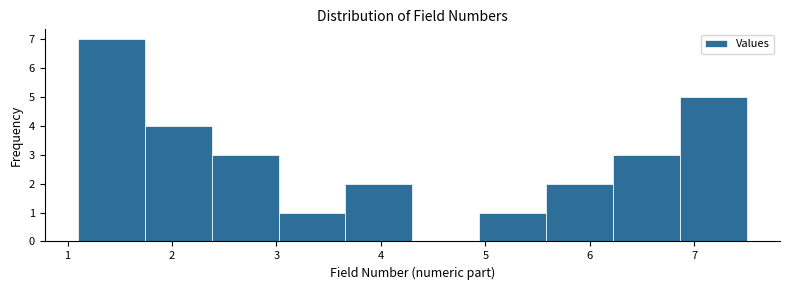

Reading left to right, list every bar in this chart as the range it spans on the x-axis followed by its height. Neither the bar edges nor the heights are printed on the chart, so give them approximately, as read against the axes.

1.10 to 1.74: 7
1.74 to 2.38: 4
2.38 to 3.02: 3
3.02 to 3.66: 1
3.66 to 4.30: 2
4.30 to 4.94: 0
4.94 to 5.58: 1
5.58 to 6.22: 2
6.22 to 6.86: 3
6.86 to 7.50: 5